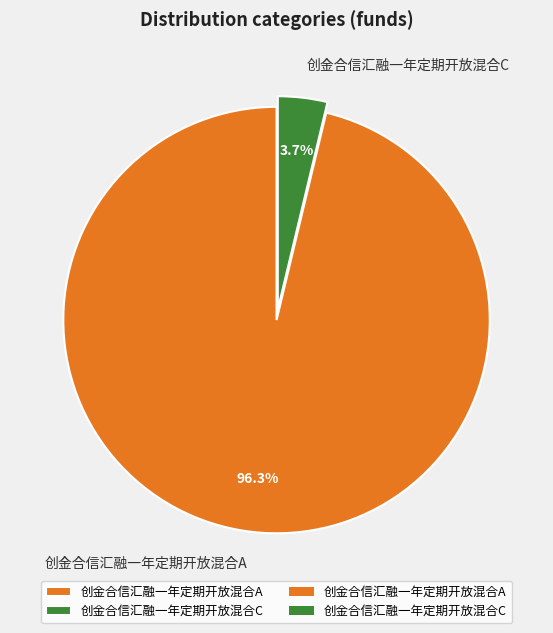

Does any single category account for the majority?

Yes